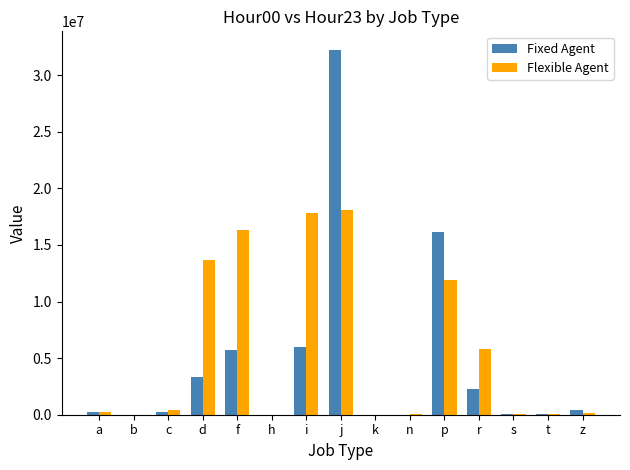

True or false: Fixed Agent has a value of 16154790 at p.

True